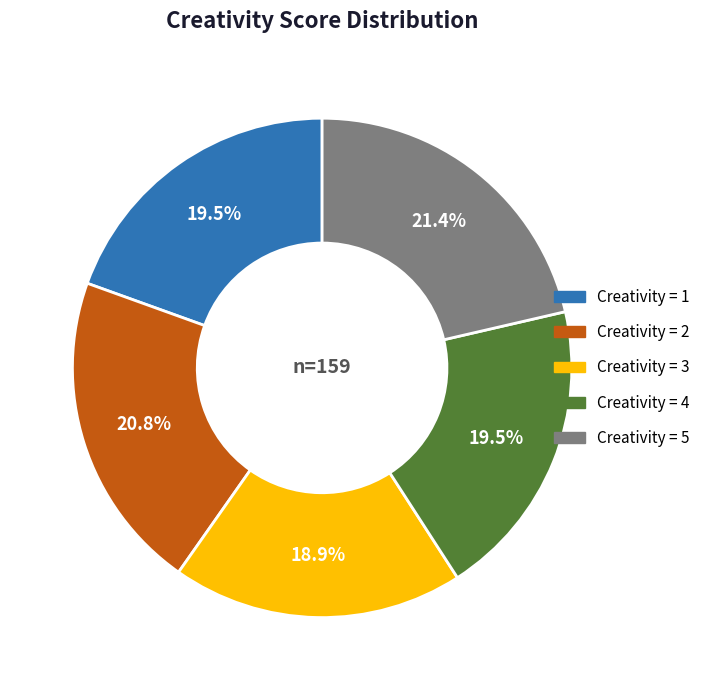

To the nearest percent, what is the average slice percentage?

20%